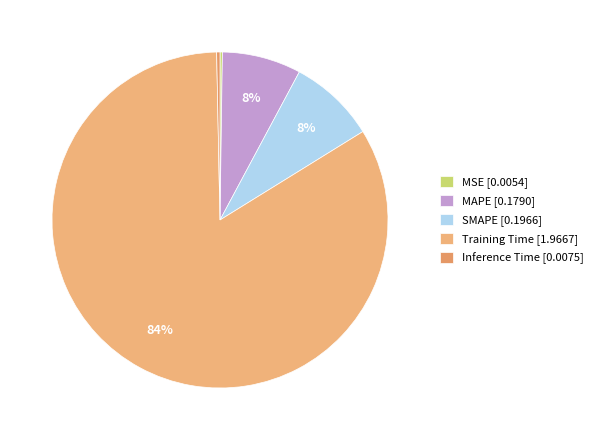

What percentage is the Training Time slice, to the nearest percent?

84%